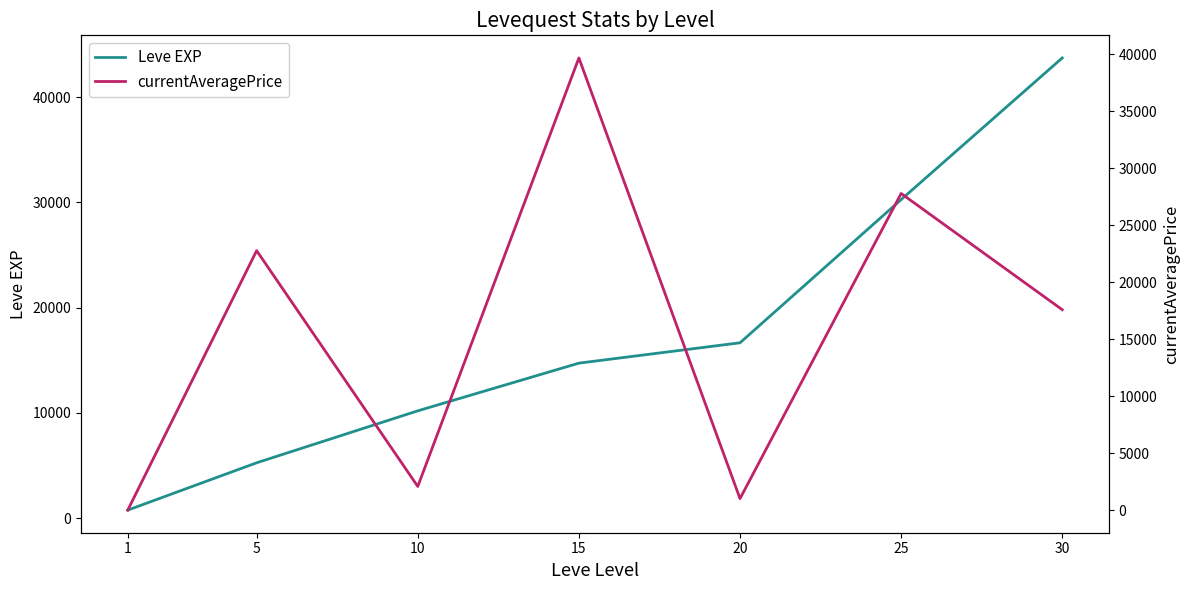

How many values in the Leve EXP series are below 14730?

3